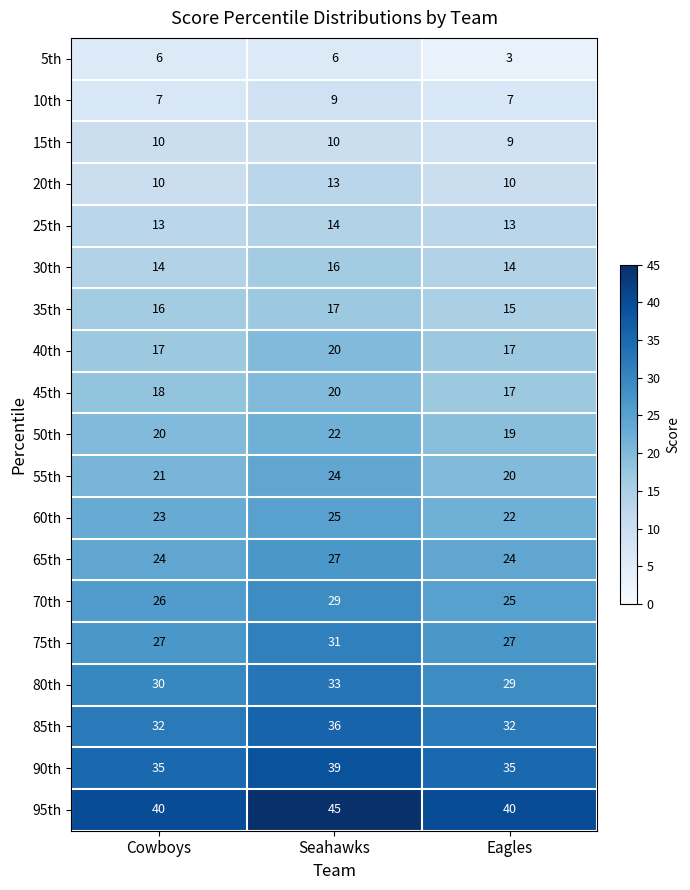

The value of 15th at Cowboys is 10. True or false?

True